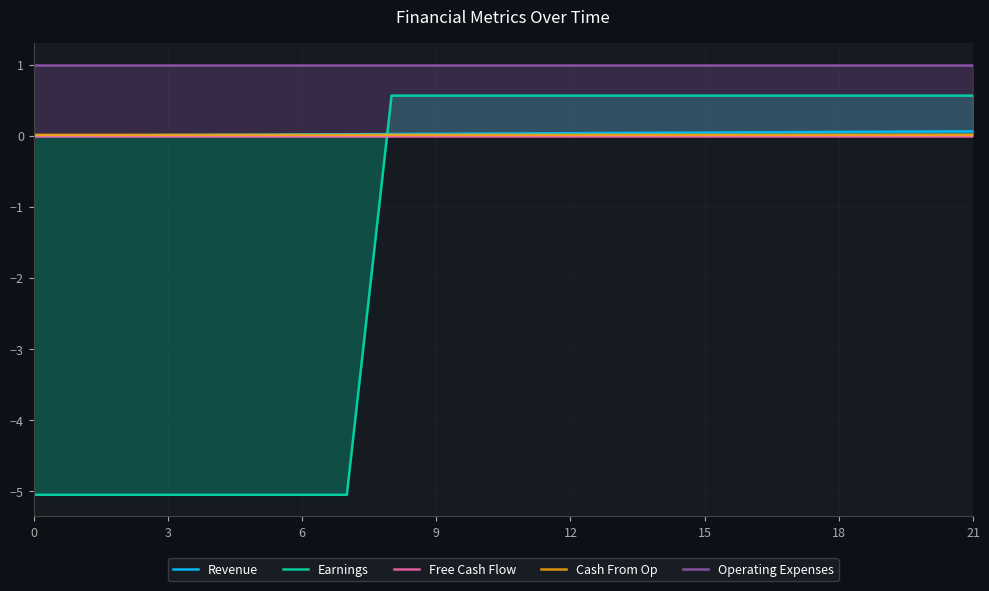

The Operating Expenses series shows 1.0 at 3. True or false?

True